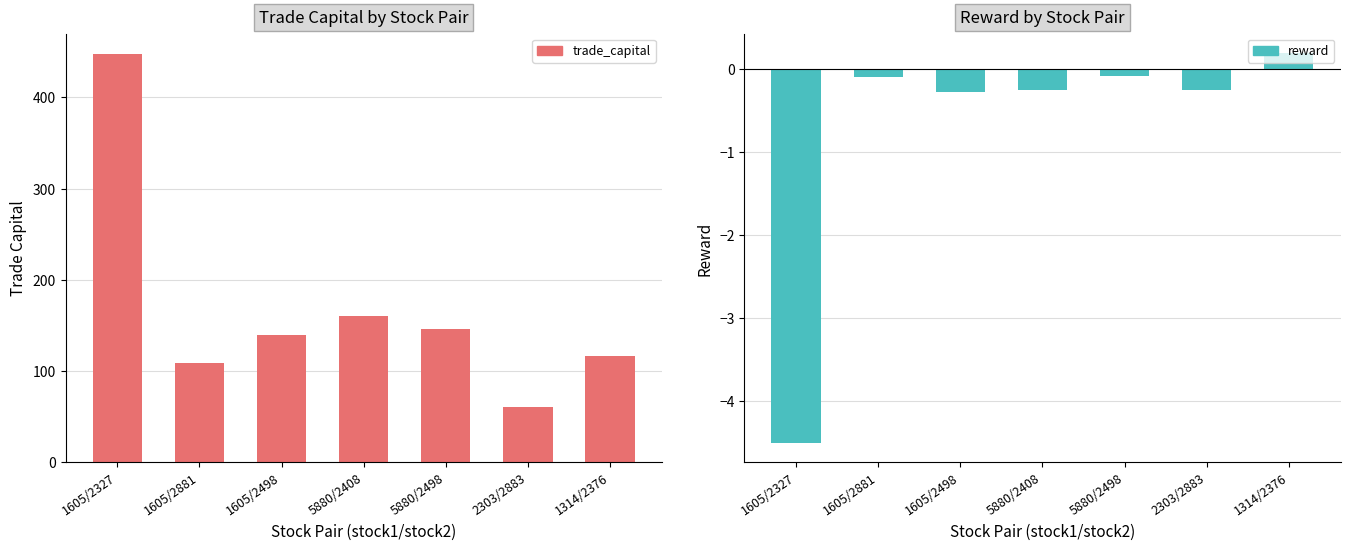

What is the minimum value shown in the chart?

-4.5